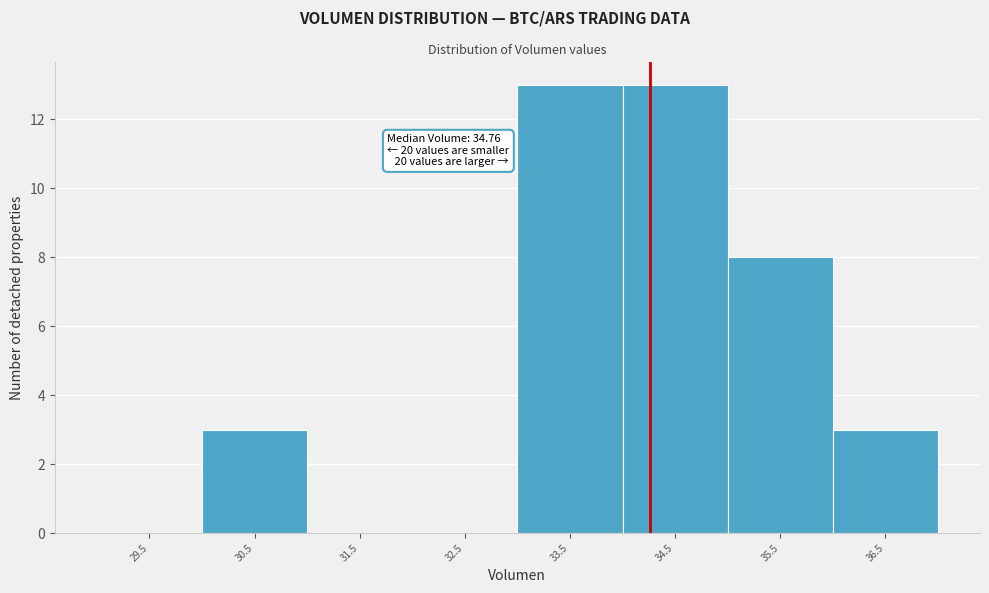

Reading right to left, transcribe all the data shown in this chart.

36.5=3	35.5=8	34.5=13	33.5=13	32.5=0	31.5=0	30.5=3	29.5=0